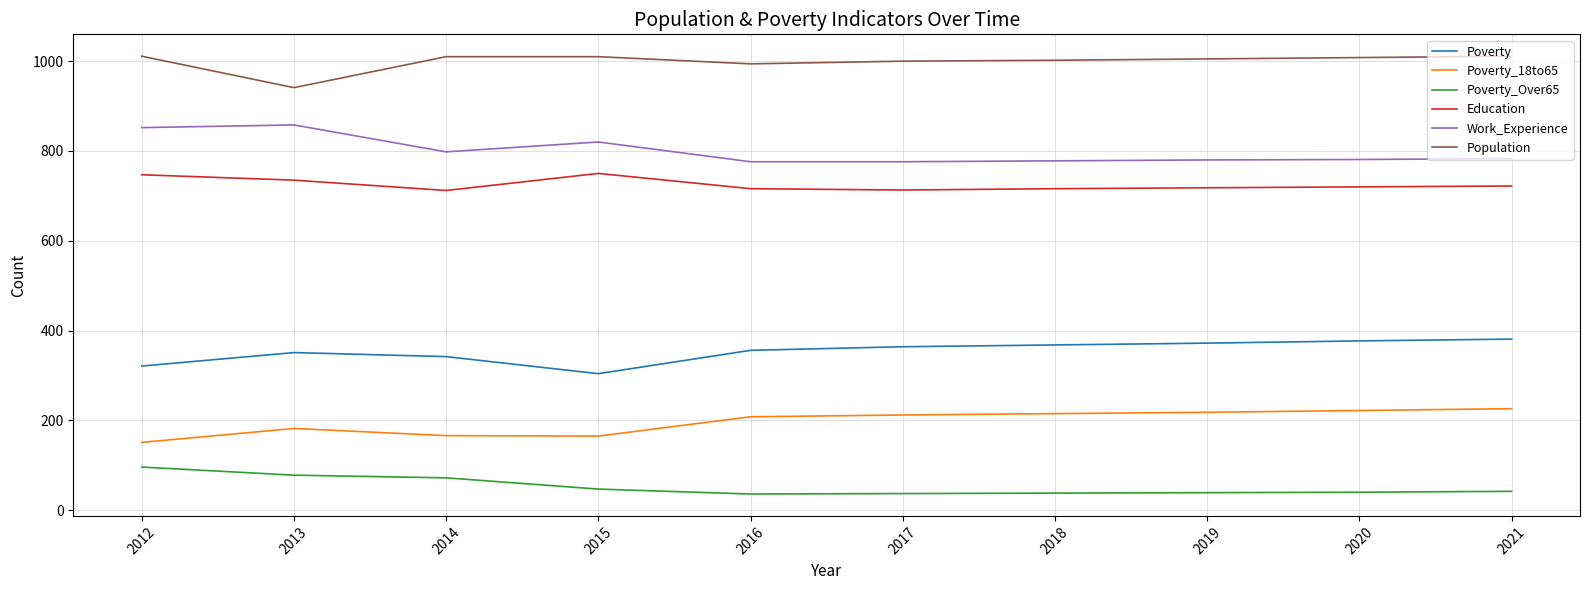

What are all the series names shown in the legend?

Poverty, Poverty_18to65, Poverty_Over65, Education, Work_Experience, Population